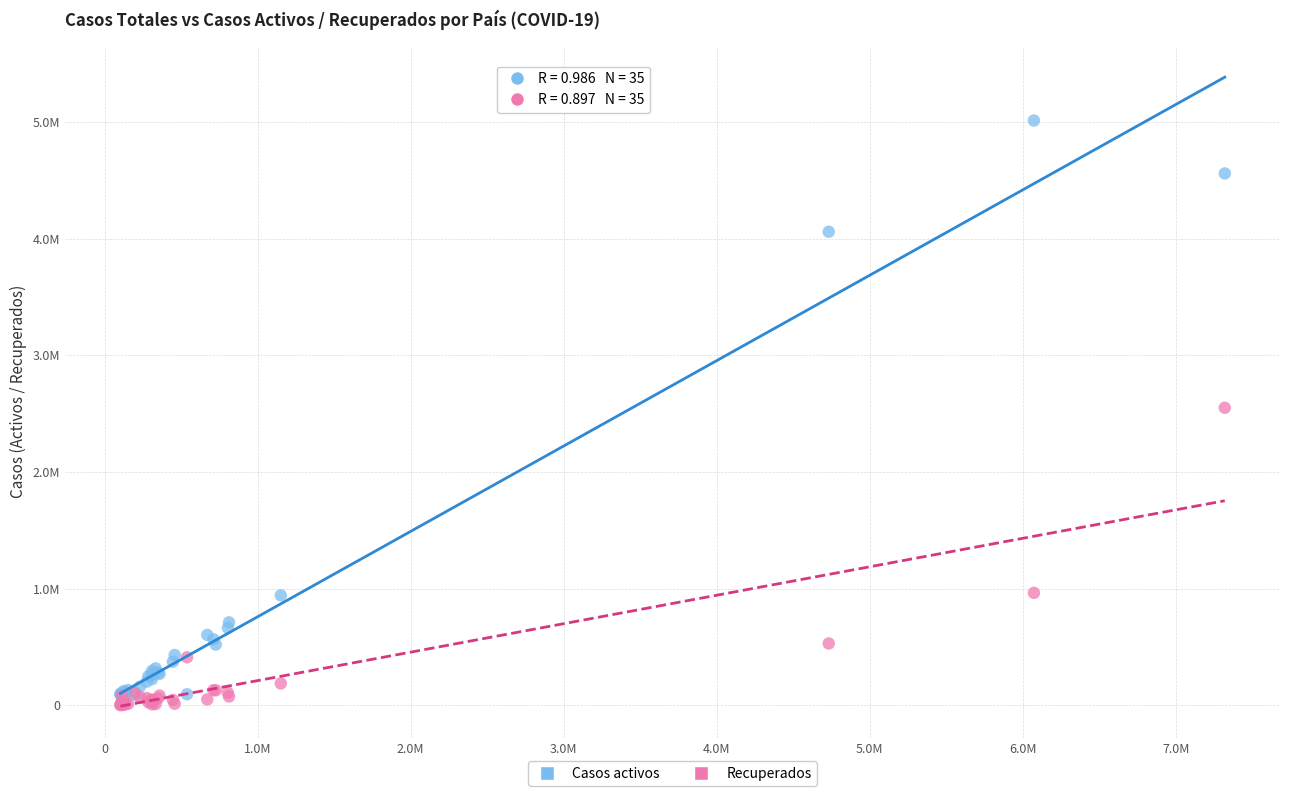

What are all the series names shown in the legend?

Casos activos, Recuperados